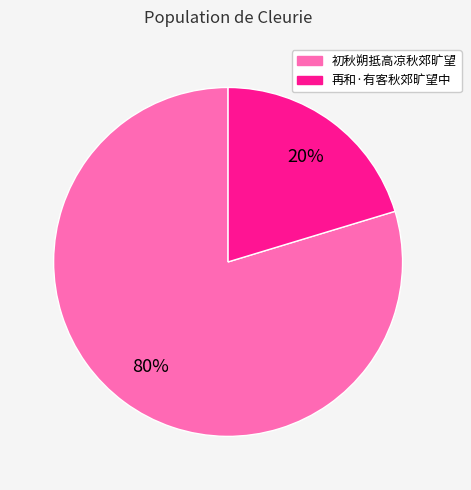

To the nearest percent, what is the average slice percentage?

50%